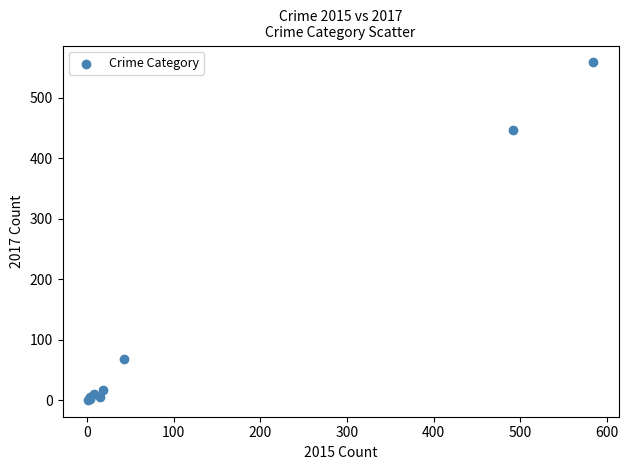

What Y value in the scatter plot is closest to 279?

447